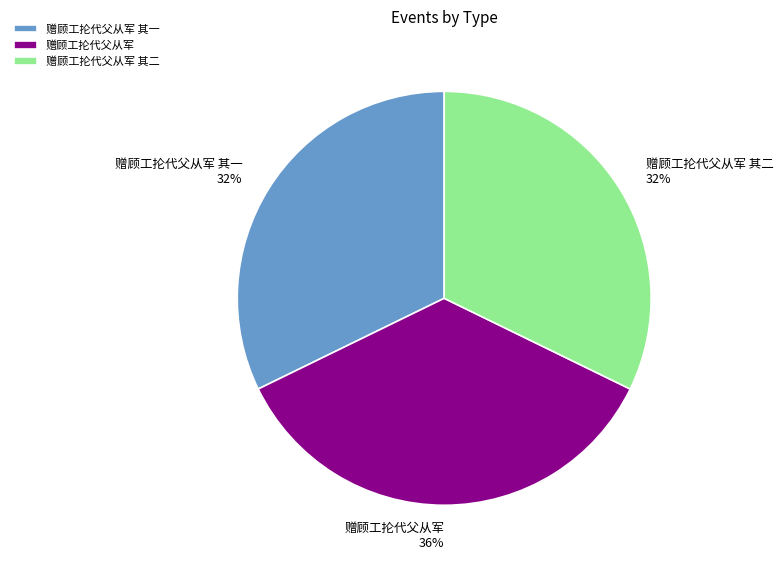

To the nearest percent, what percentage of the pie is 赠顾工抡代父从军?

36%